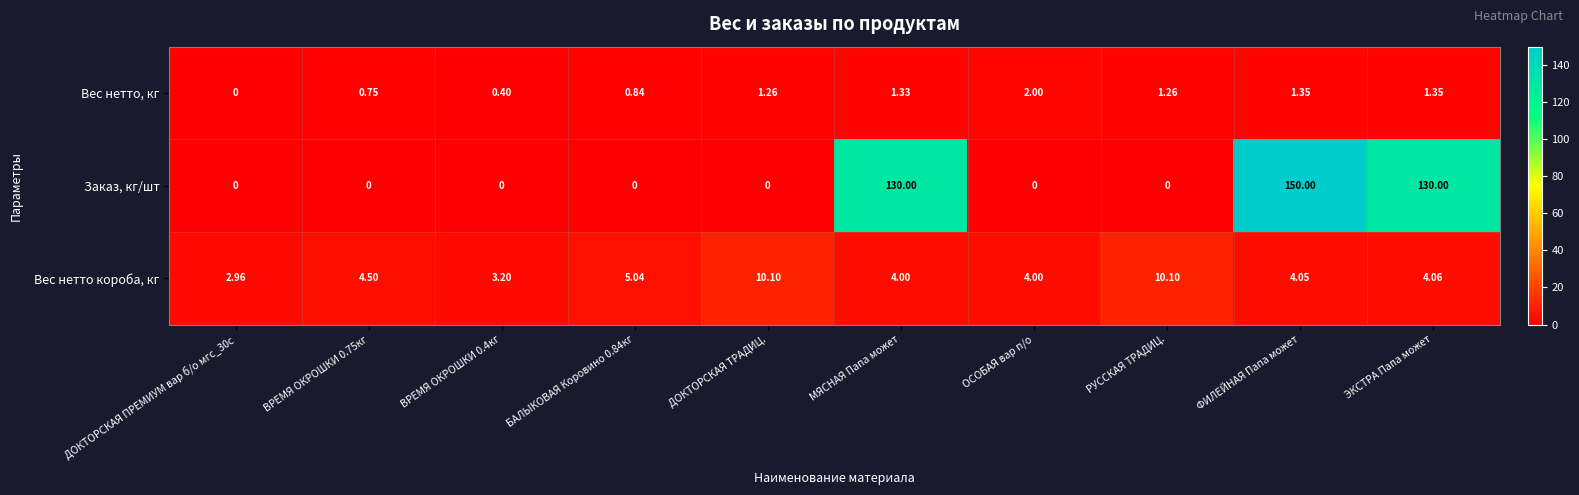

Which label corresponds to the largest value in the chart?

ФИЛЕЙНАЯ Папа может